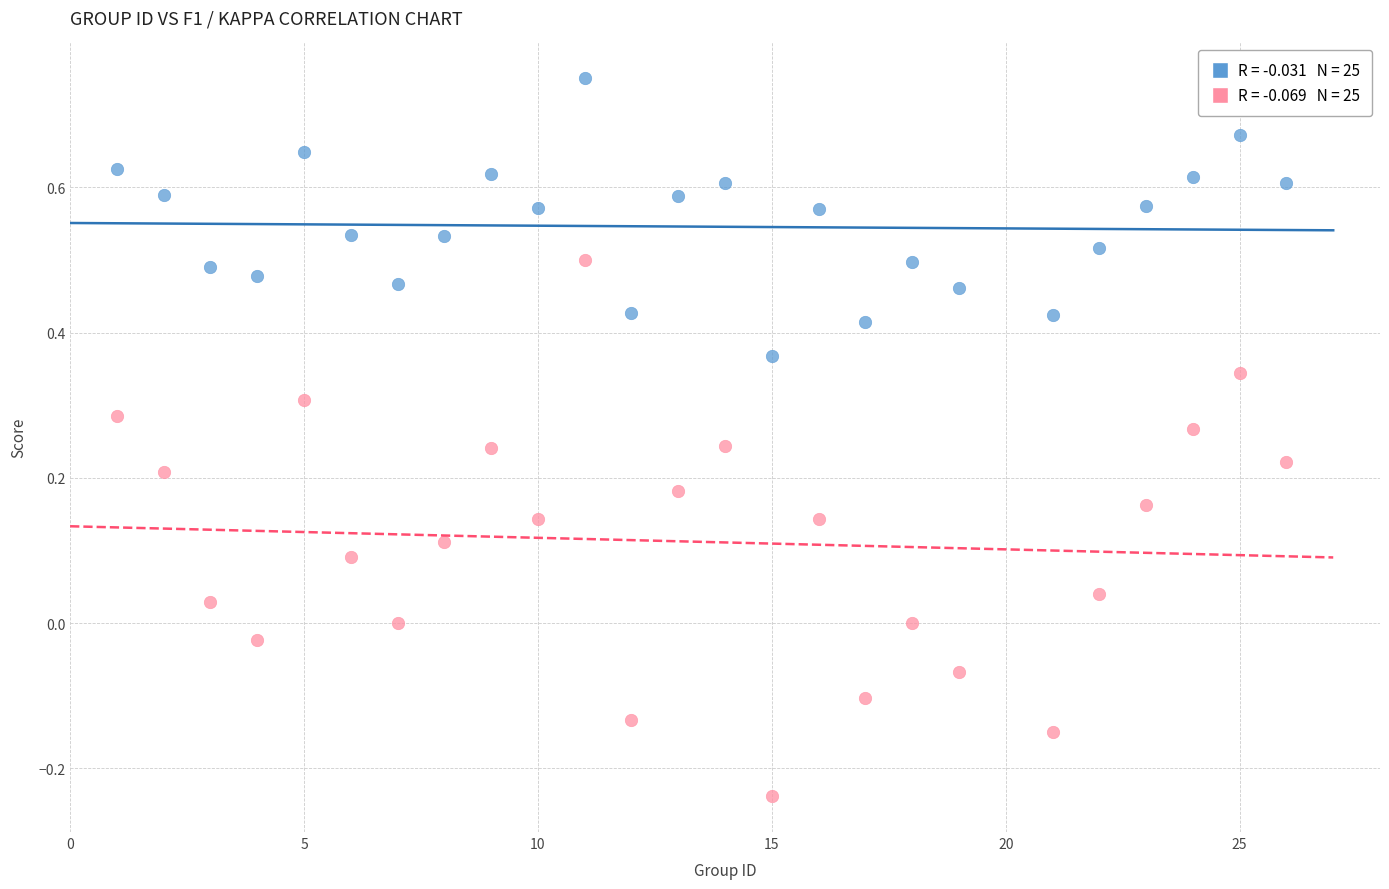

Across all data points, what is the range of X values (max minus min)?

25.0